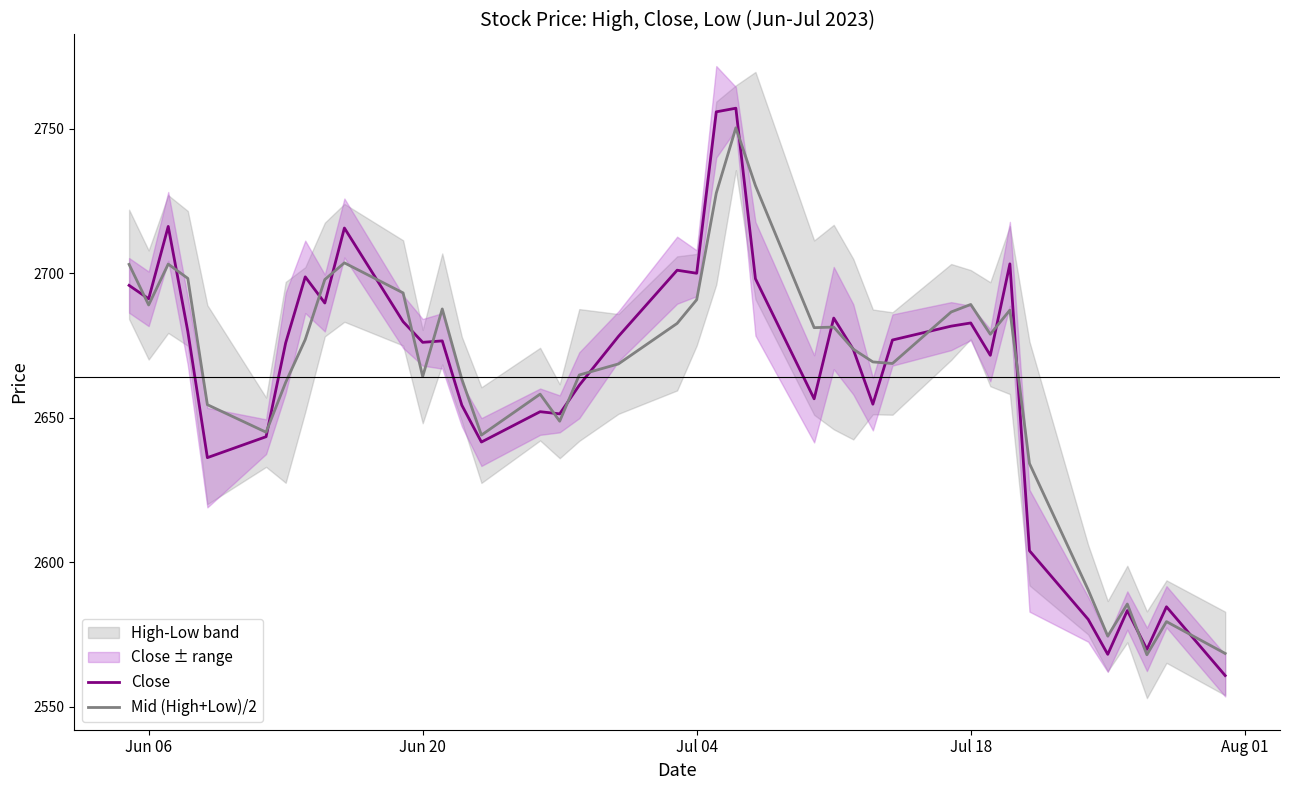

How many categories are shown in the chart?

40